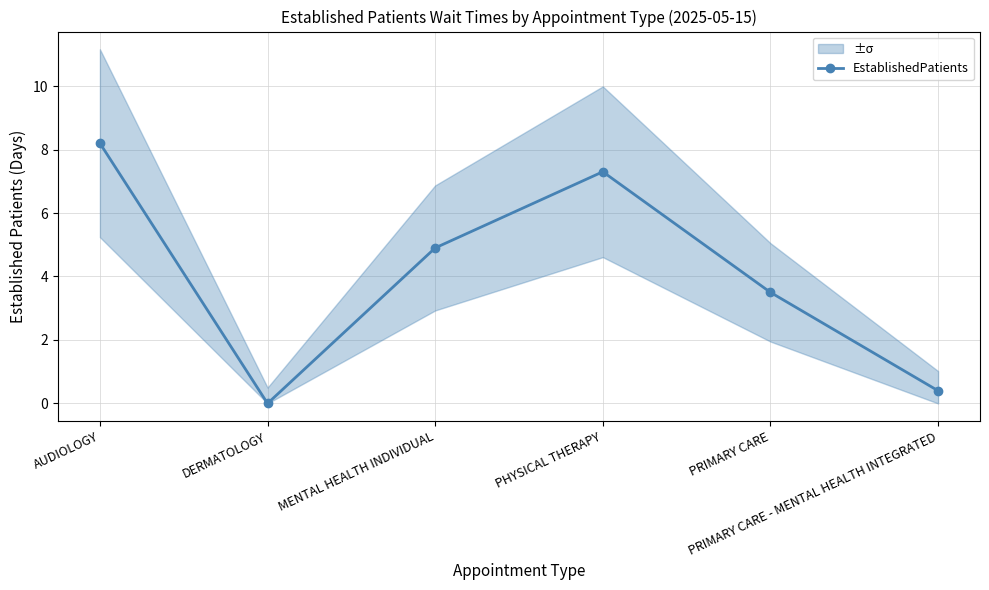

What value does the data have at MENTAL HEALTH INDIVIDUAL?

4.9